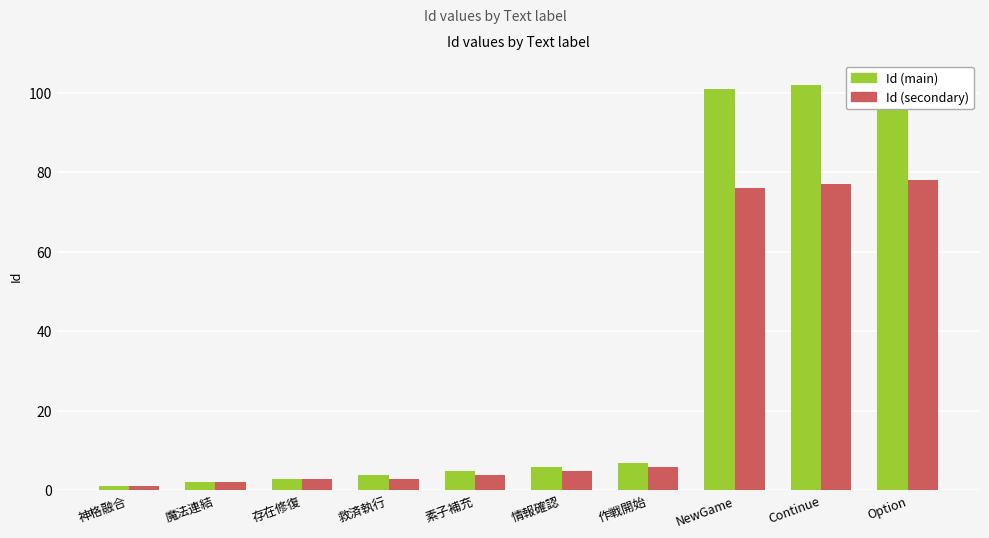

Reading left to right, transcribe all the data shown in this chart.

Id (main): 神格融合=1	魔法連結=2	存在修復=3	救済執行=4	素子補充=5	情報確認=6	作戦開始=7	NewGame=101	Continue=102	Option=103
Id (secondary): 神格融合=1	魔法連結=2	存在修復=3	救済執行=3	素子補充=4	情報確認=5	作戦開始=6	NewGame=76	Continue=77	Option=78